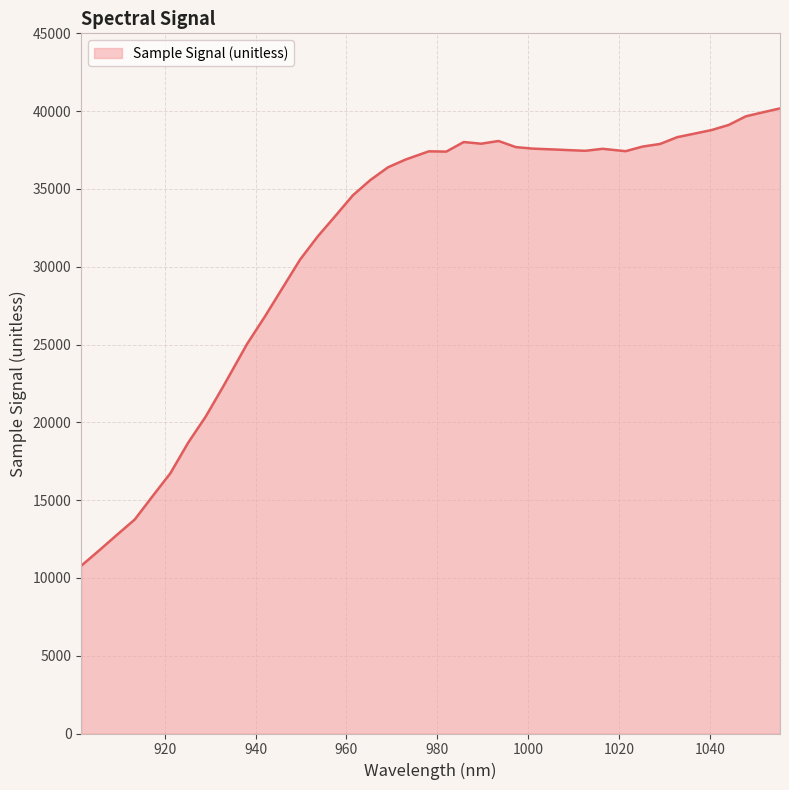

Does the chart display data point markers on the line(s)?

No